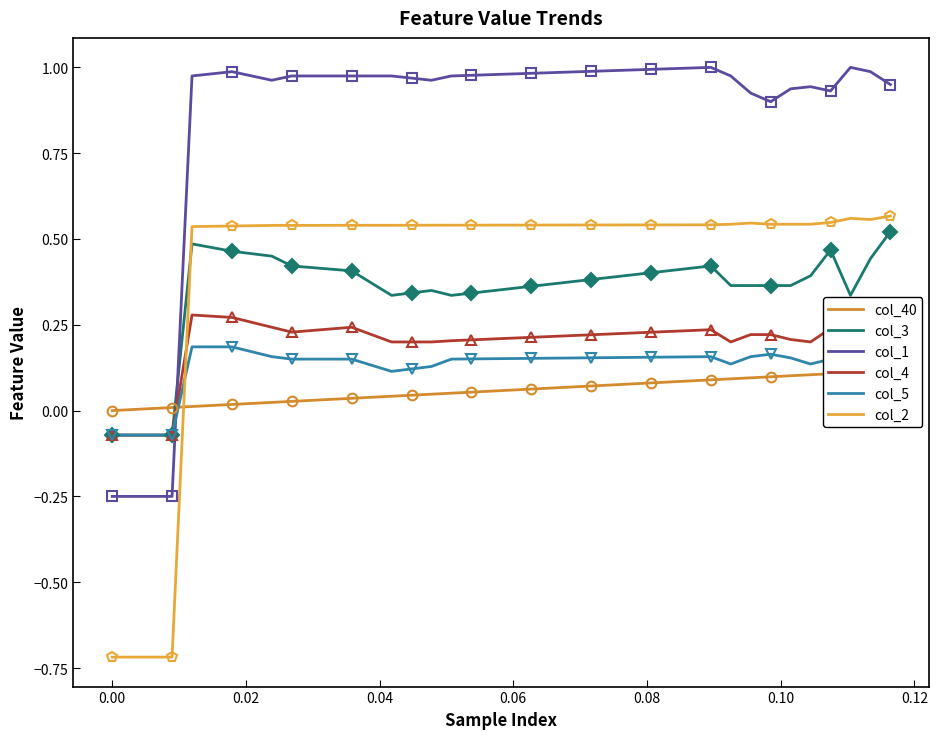

How many times do col_2 and col_5 cross each other?

1